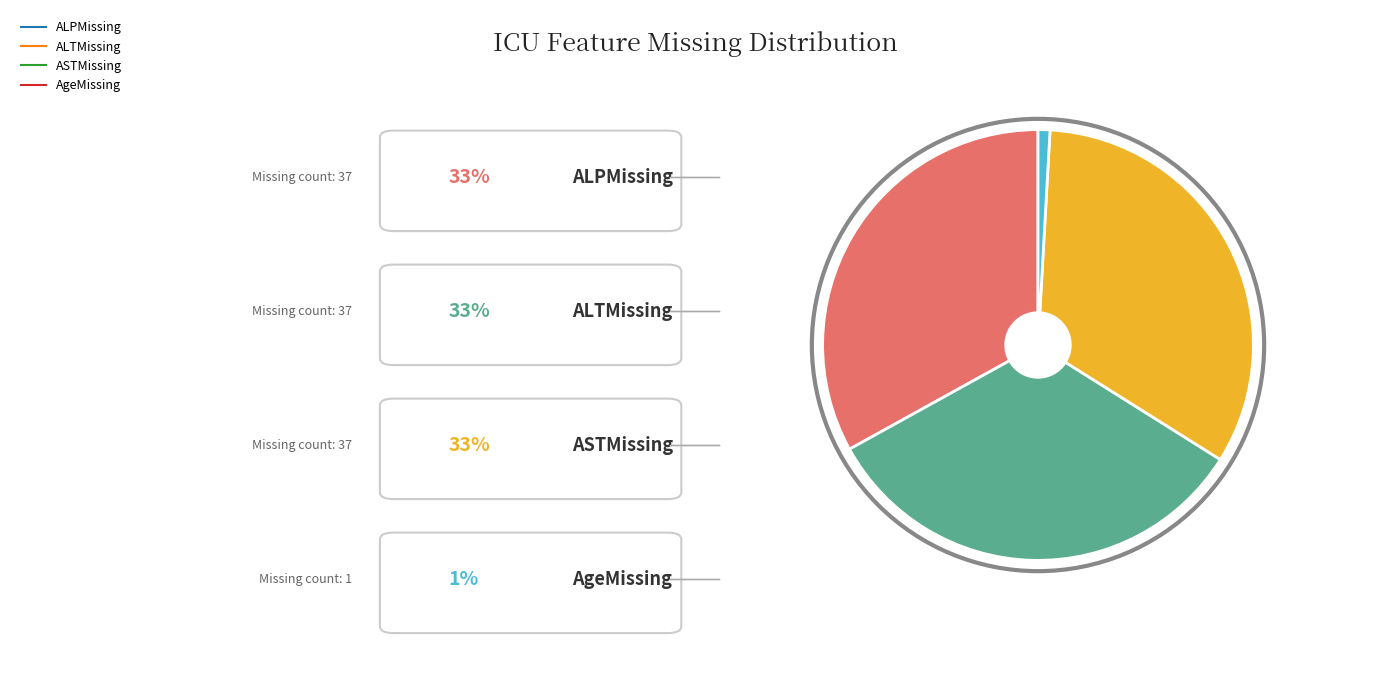

Is there a majority slice in this chart?

No